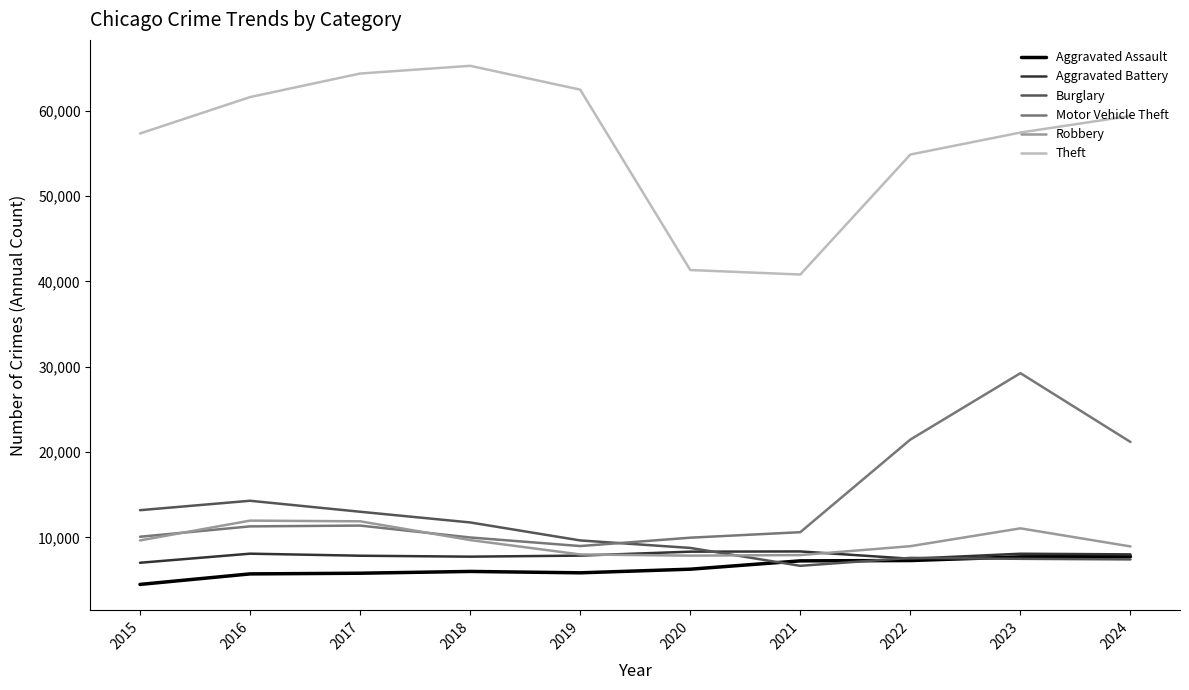

What is the difference between the maximum and minimum values in the Burglary series?

7628